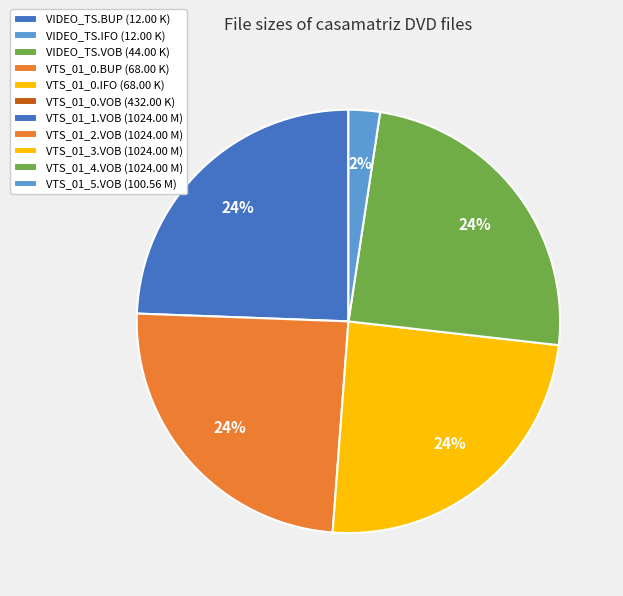

How many segments does this pie chart have?

11